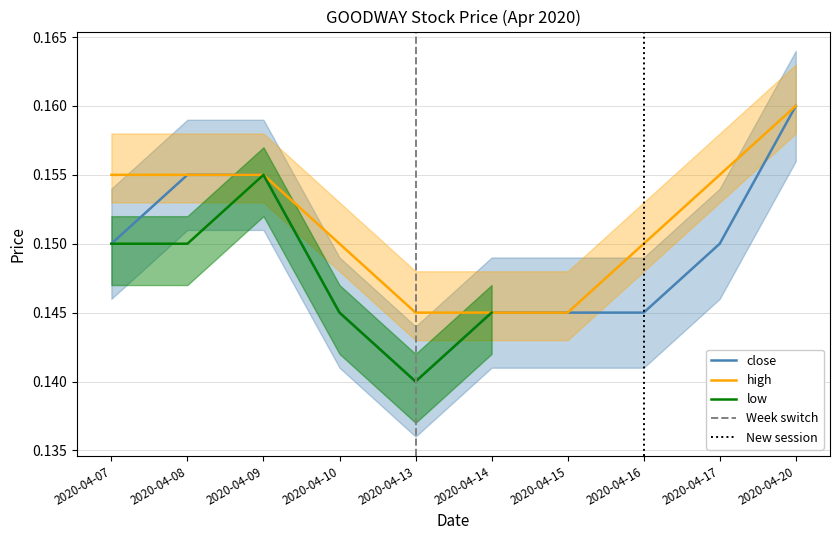

Reading right to left, list all the values displayed in this chart.

close: 2020-04-20=0.2	2020-04-17=0.1	2020-04-16=0.1	2020-04-15=0.1	2020-04-14=0.1	2020-04-13=0.1	2020-04-10=0.1	2020-04-09=0.2	2020-04-08=0.2	2020-04-07=0.1
high: 2020-04-20=0.2	2020-04-17=0.2	2020-04-16=0.1	2020-04-15=0.1	2020-04-14=0.1	2020-04-13=0.1	2020-04-10=0.1	2020-04-09=0.2	2020-04-08=0.2	2020-04-07=0.2